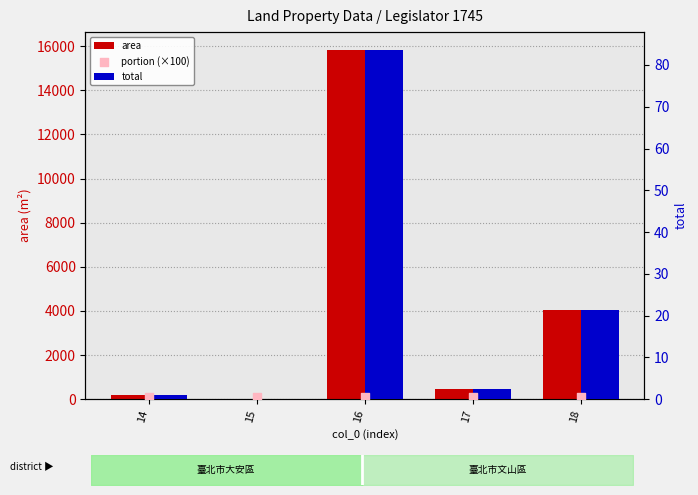

At which category is the sum across all series the highest?

16